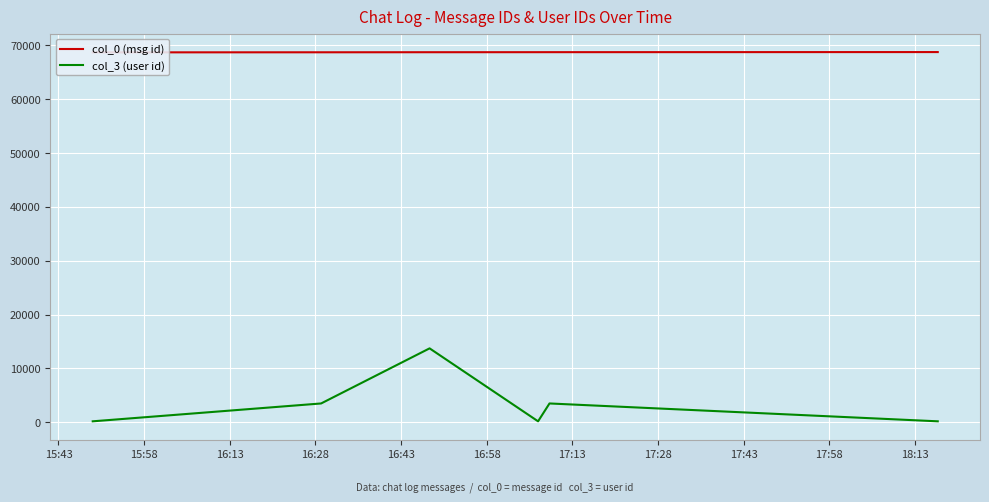

Which series changed the most between 15:58 and 16:13?

col_3 (user id)